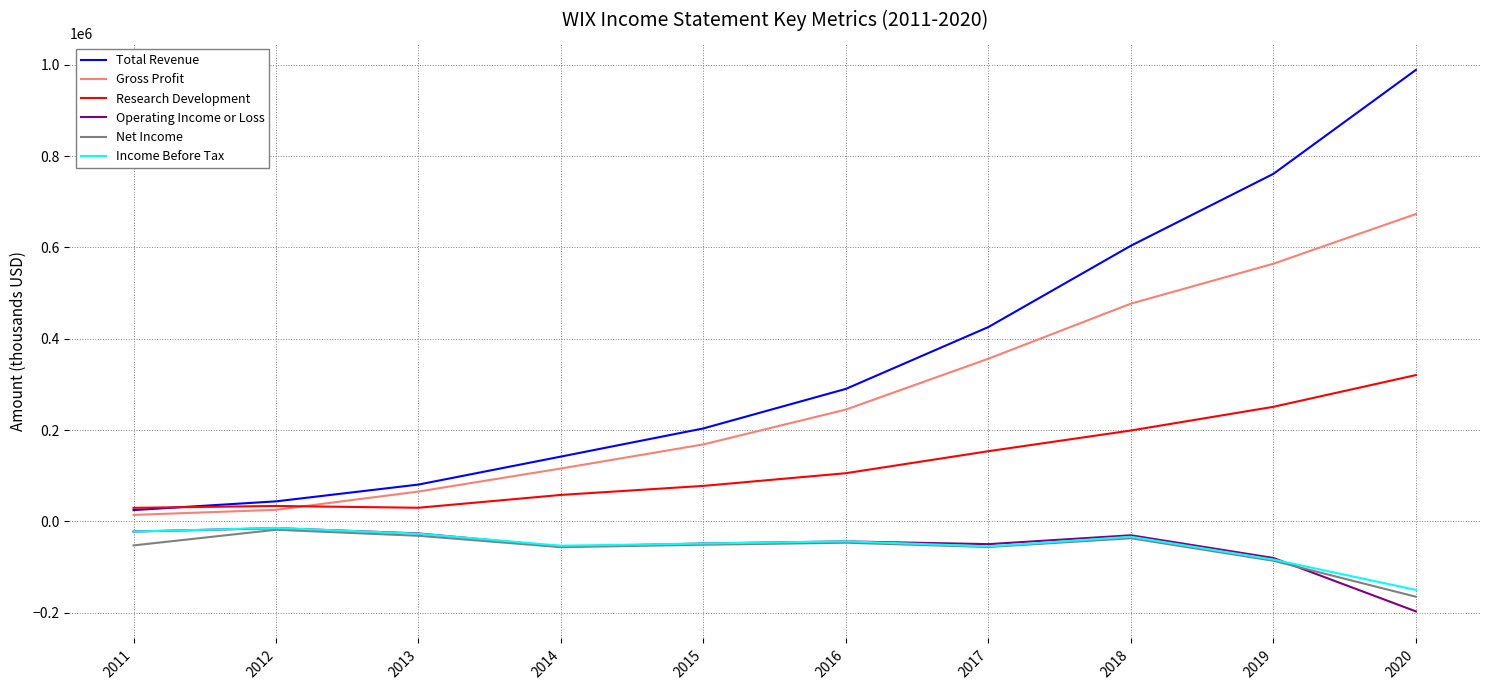

Does the chart have visible grid lines?

Yes